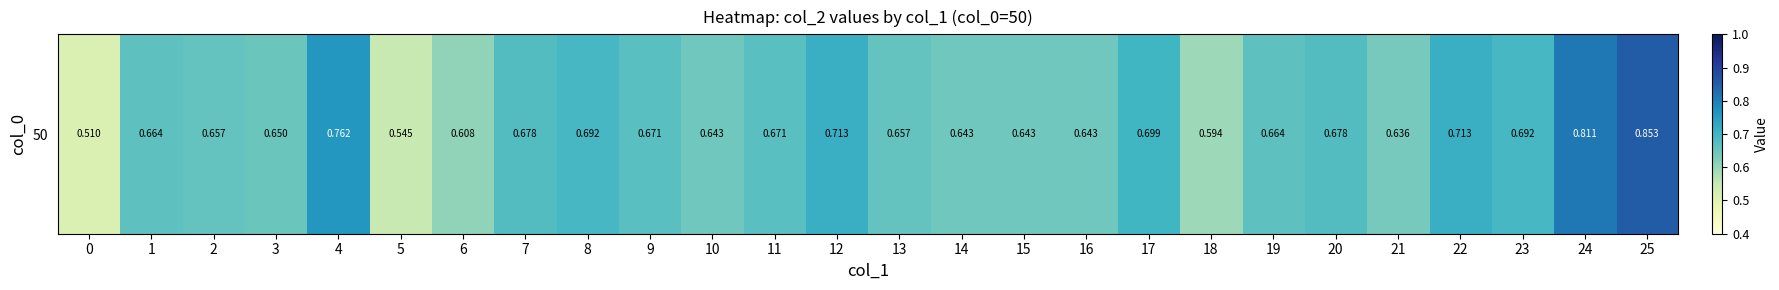

Is it true that the value at 8 is 0.7?

True